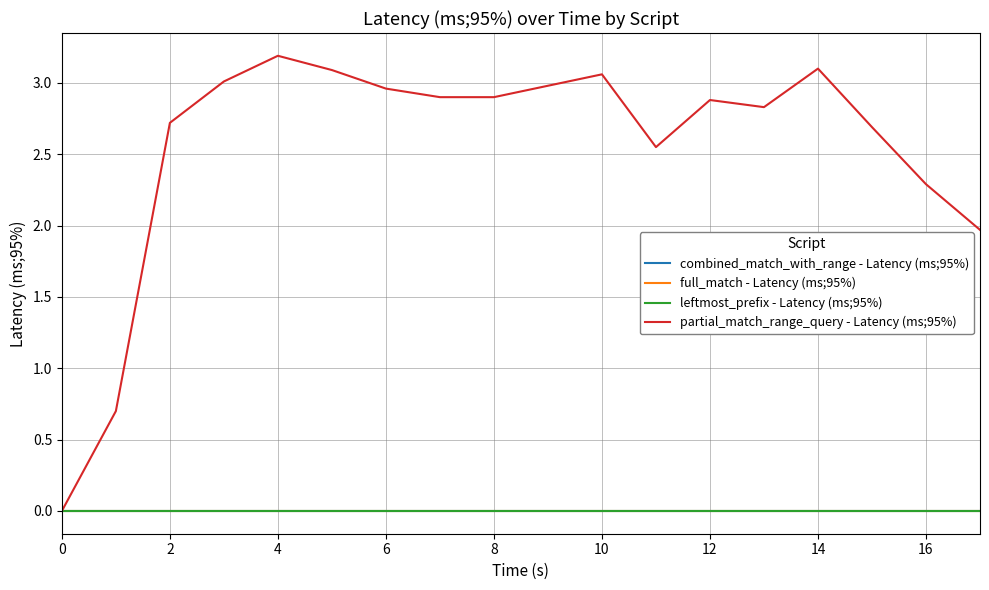

Does the chart have visible grid lines?

Yes